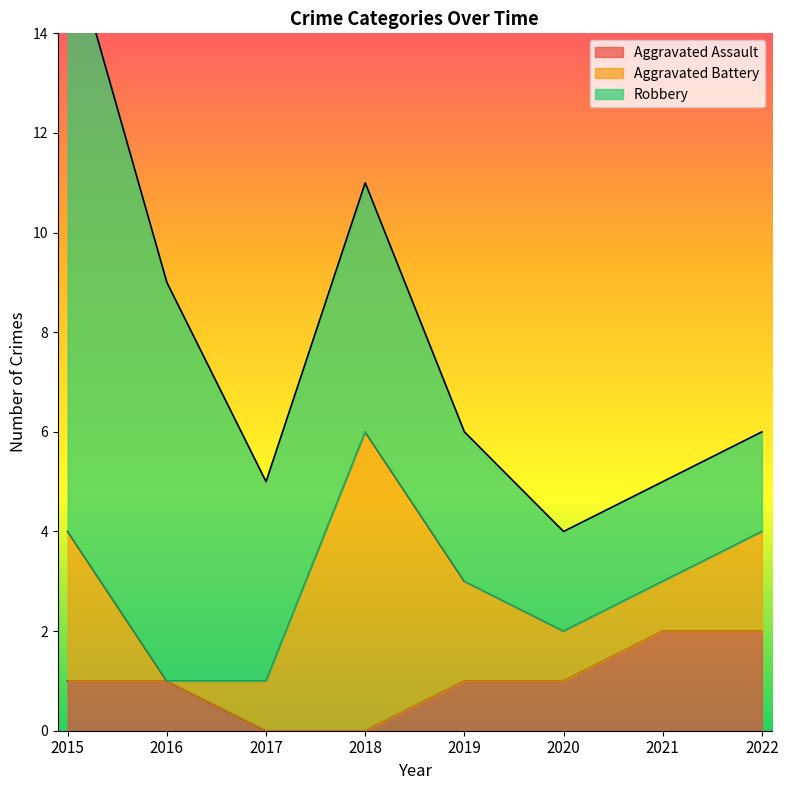

The value of Aggravated Battery at 2021 is 0. True or false?

False